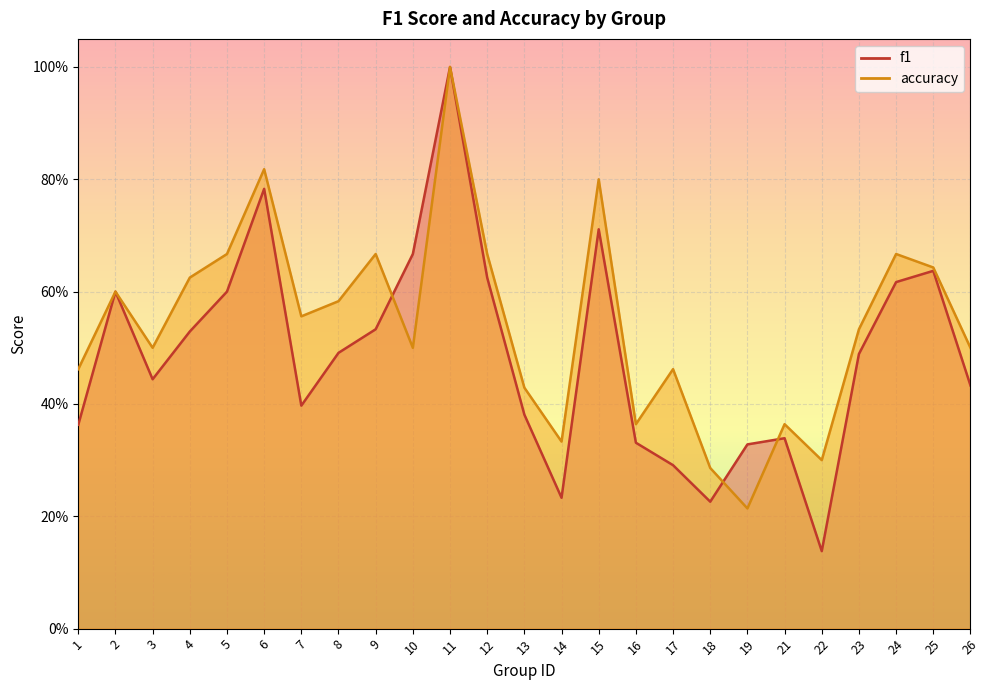

How many lines are shown in the chart?

2